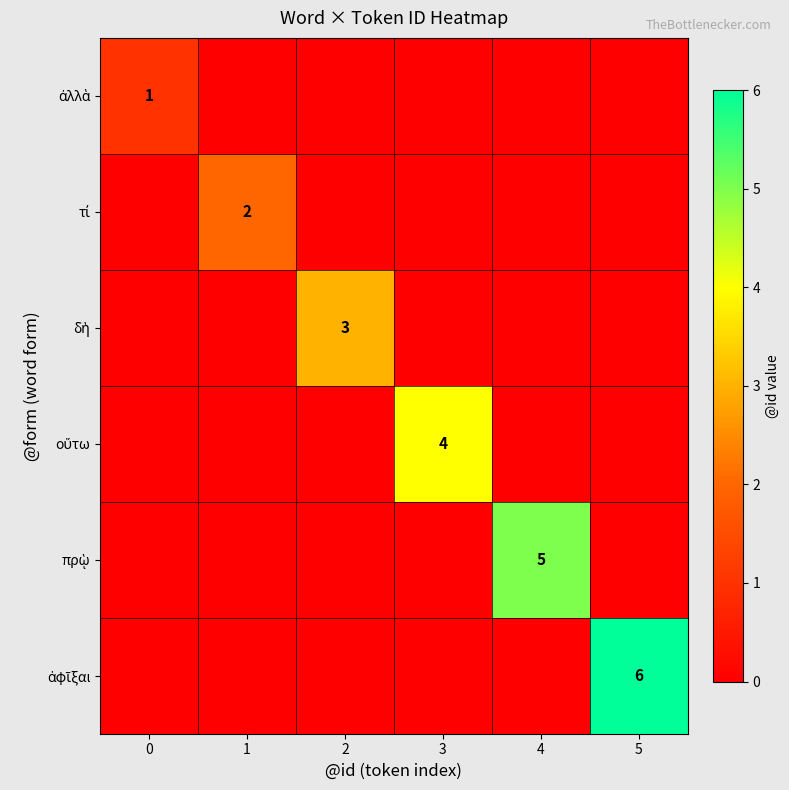

True or false: ἀλλὰ has a value of 0 at 1.

True